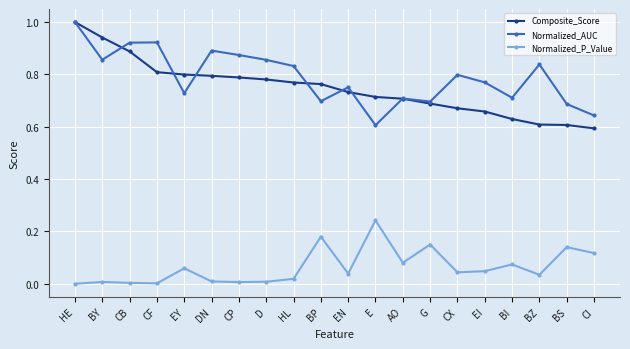

True or false: Composite_Score and Normalized_P_Value cross at least once.

False